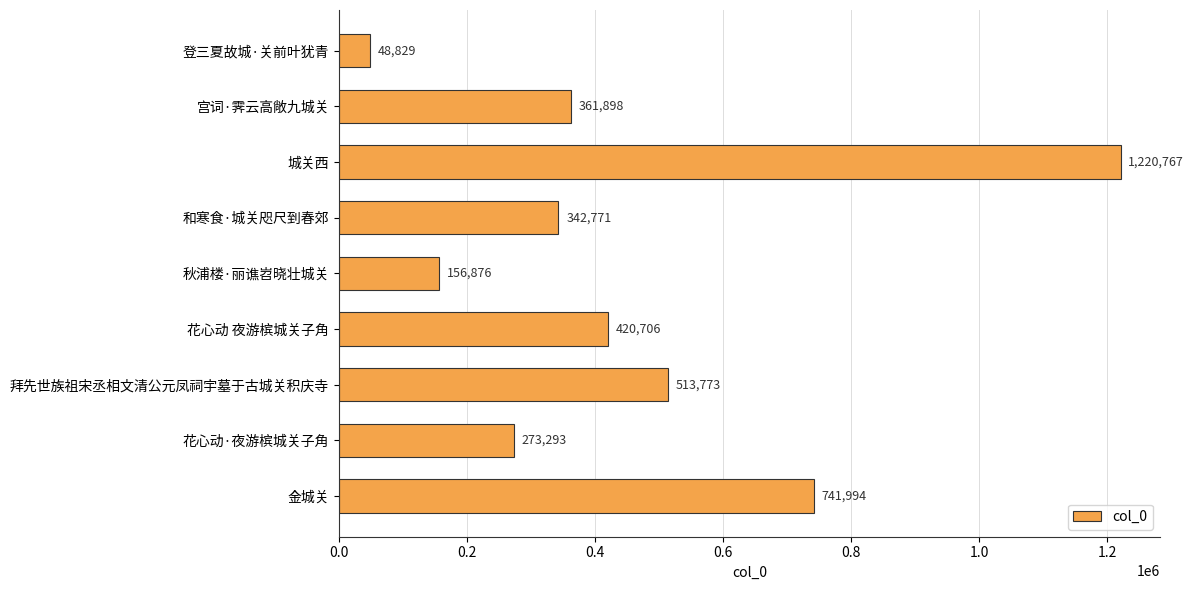

What position from the top is 和寒食·城关咫尺到春郊?

4